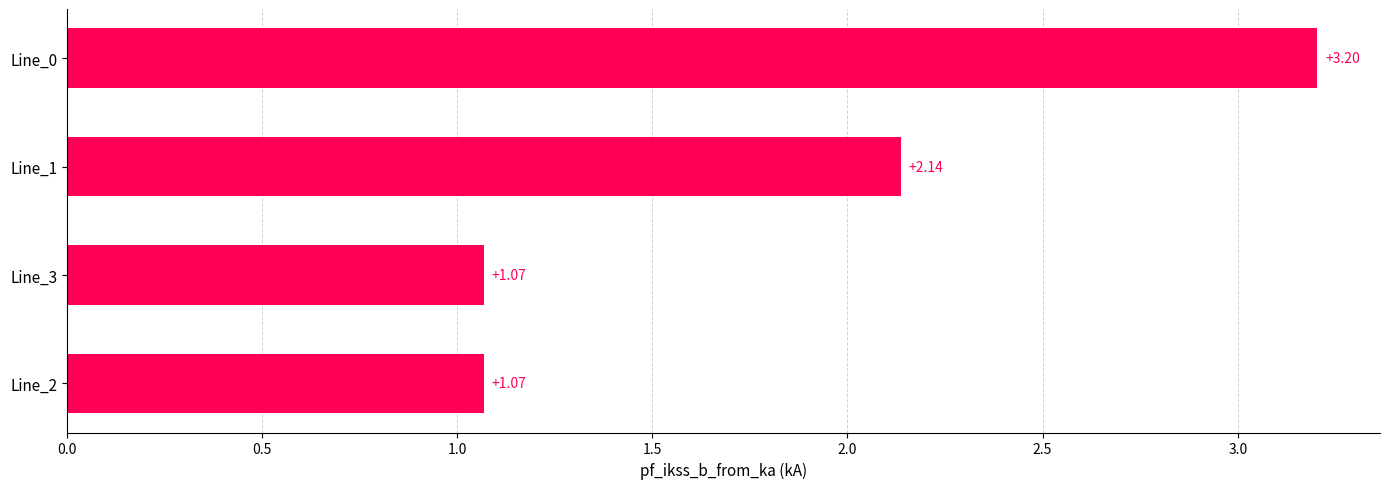

What is the change in value from Line_2 to Line_0?

+2.1